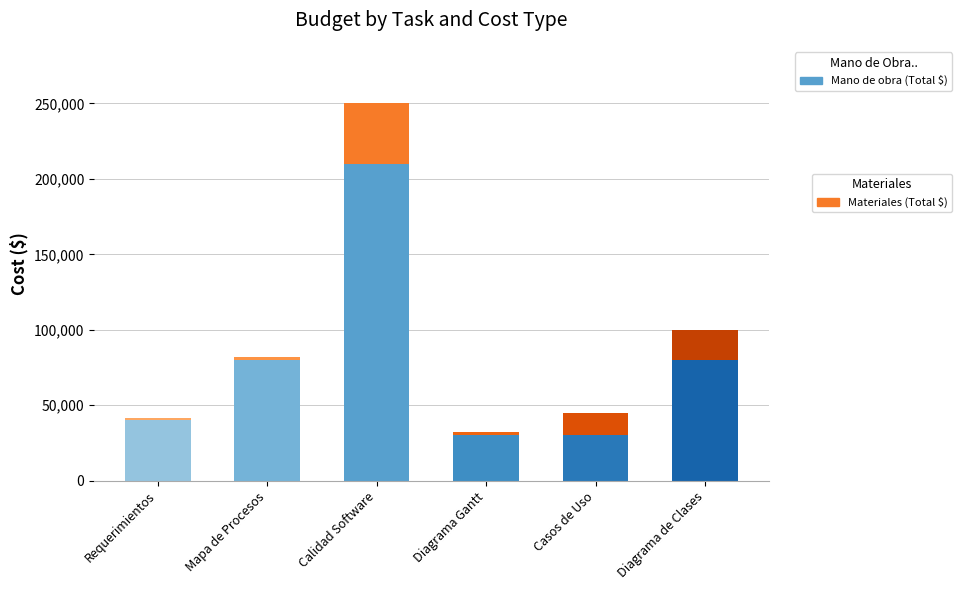

Rank the series by their maximum value, from lowest to highest.

Materiales (Total $), Mano de obra (Total $)